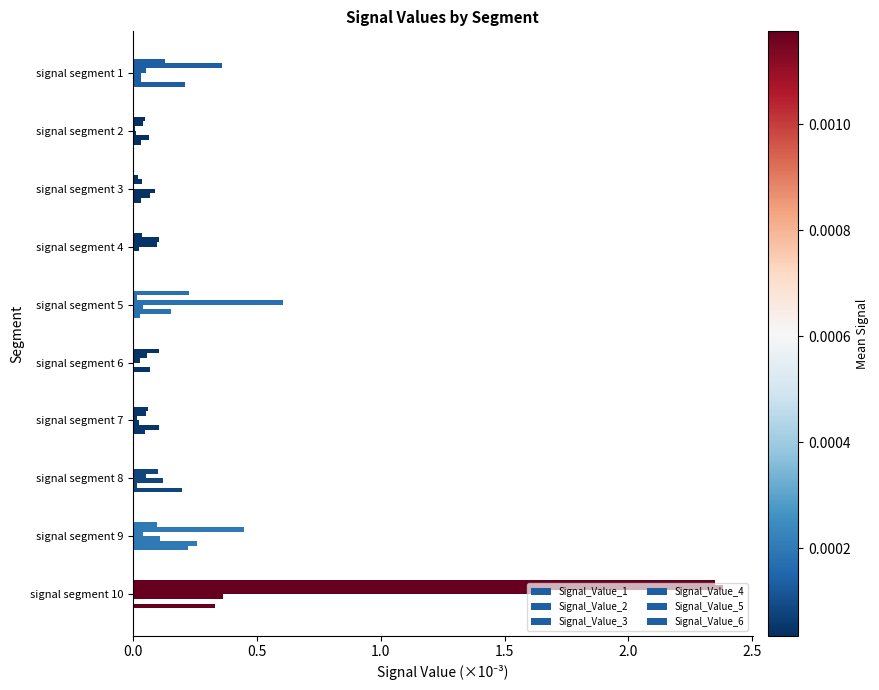

Count the number of data series in this chart.

6